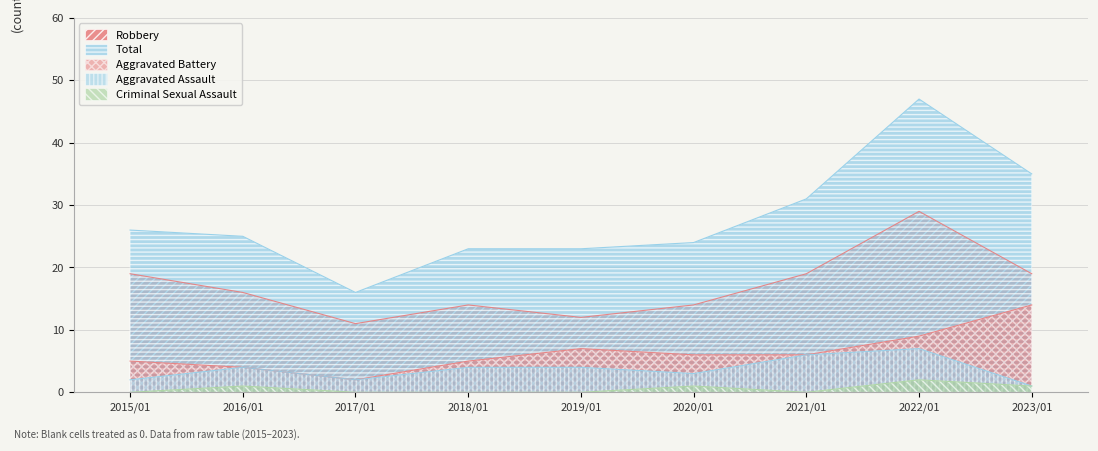

Which series has the largest total across all categories?

Total